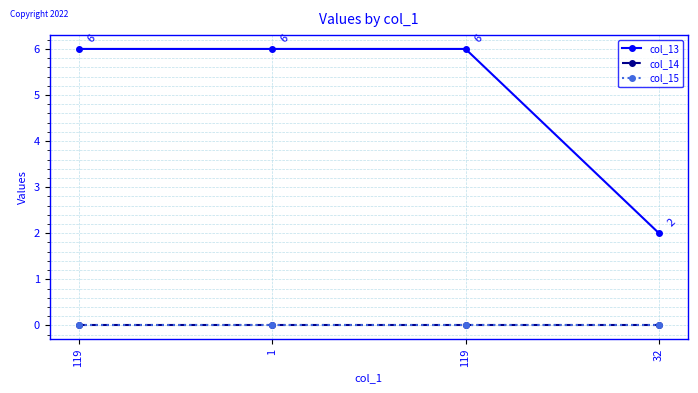

What is the total value across all series at 119?

6